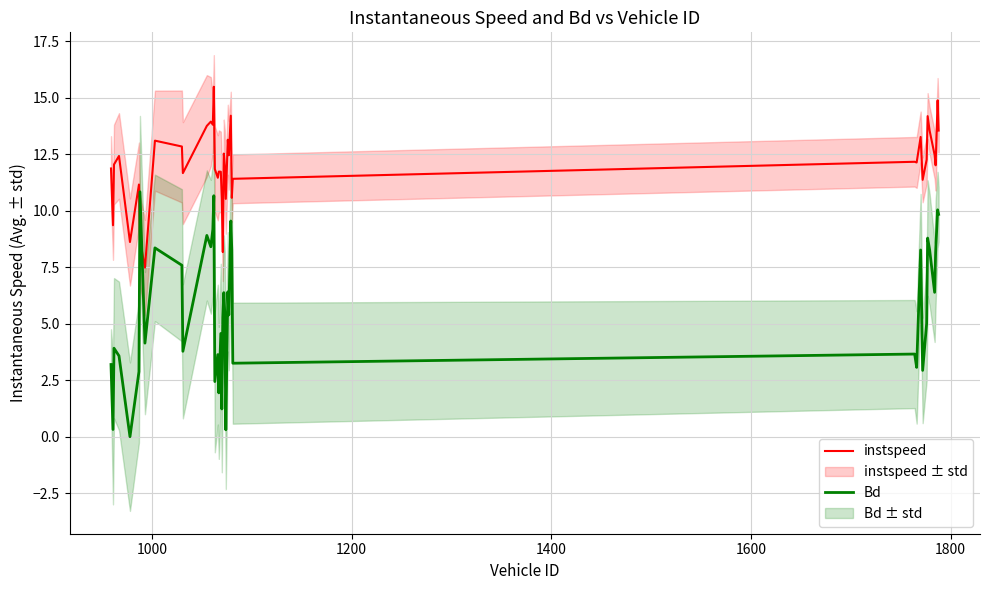

How many times do Bd and instspeed cross each other?

2